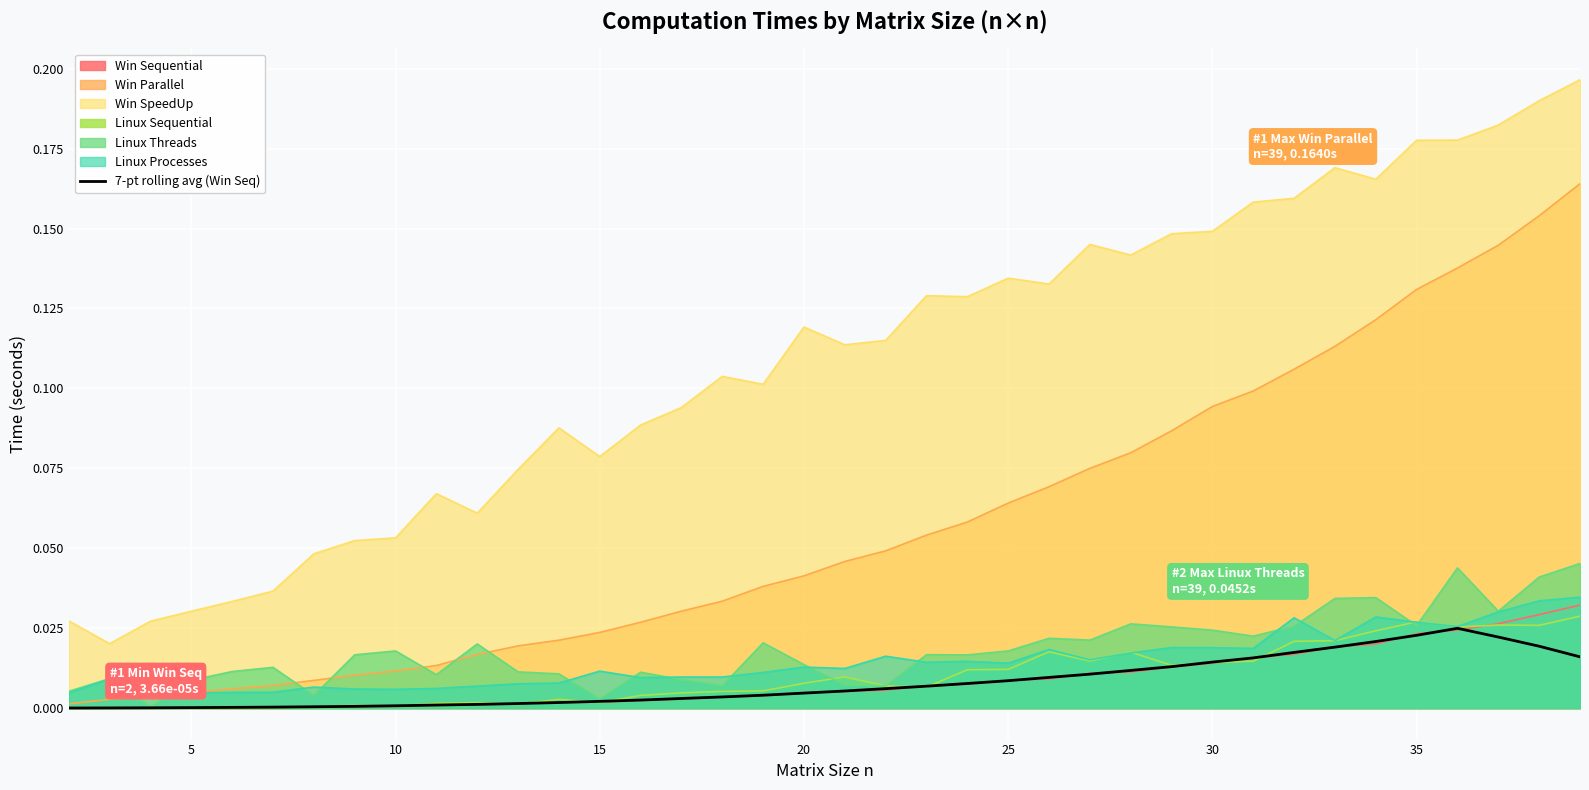

Which series has the widest spread of values?

Win SpeedUp